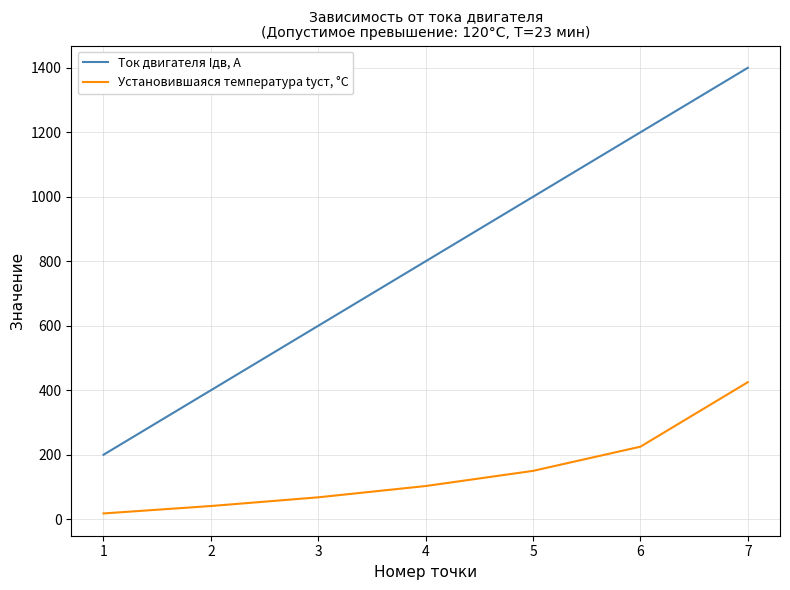

At which category is the sum across all series the highest?

7